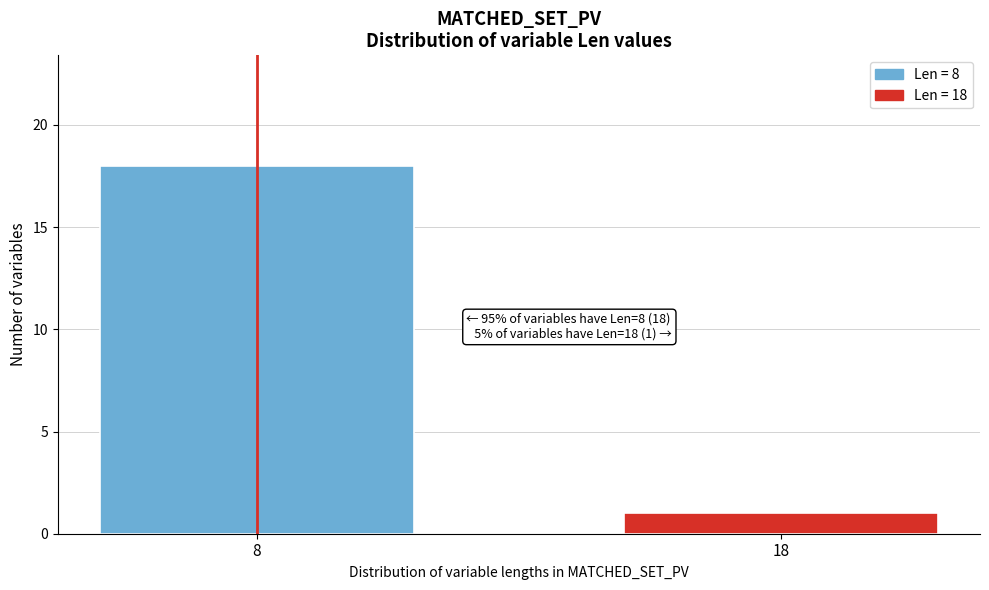

Reading left to right, extract all data points from this chart.

8=18	18=1